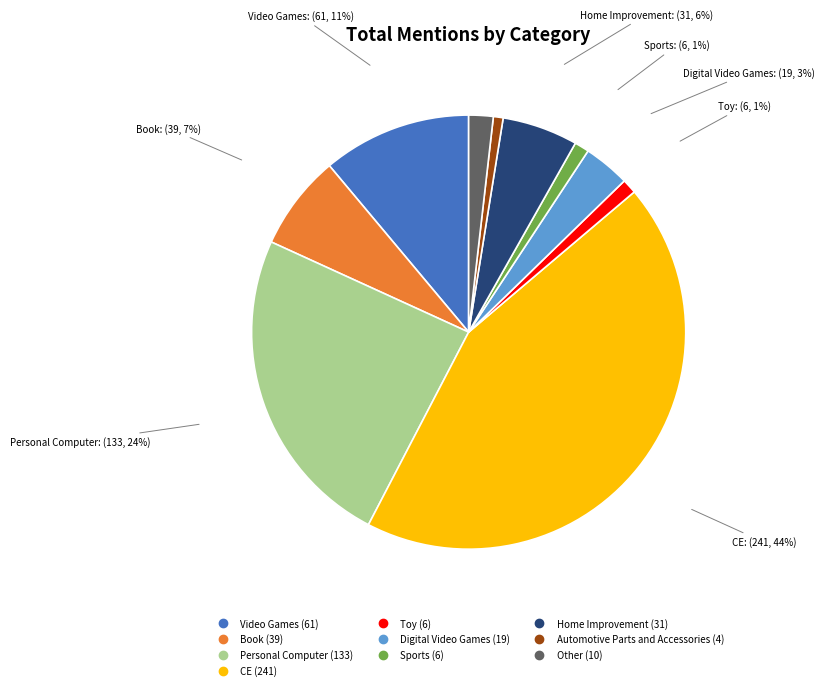

Is the sum of Personal Computer and CE greater than half?

Yes